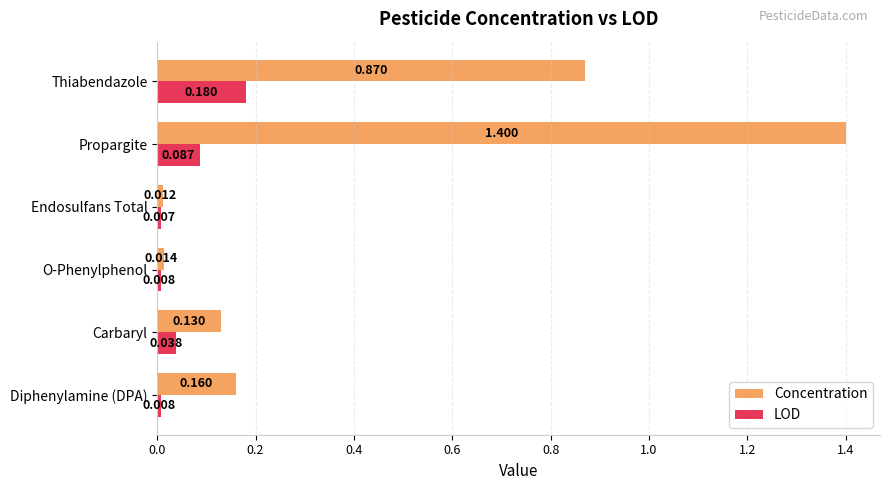

Between Carbaryl and Propargite, which series saw the biggest shift?

Concentration